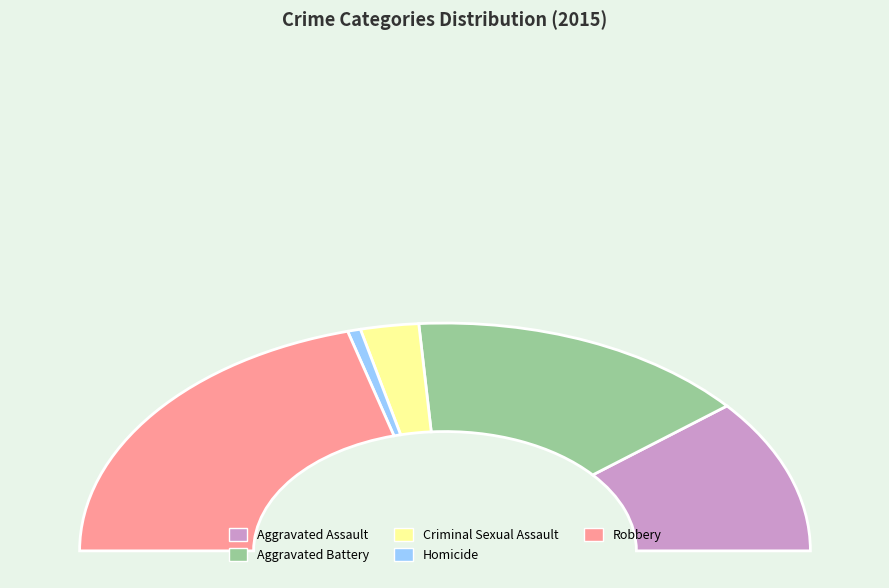

Is there any slice that represents more than half of the pie?

No